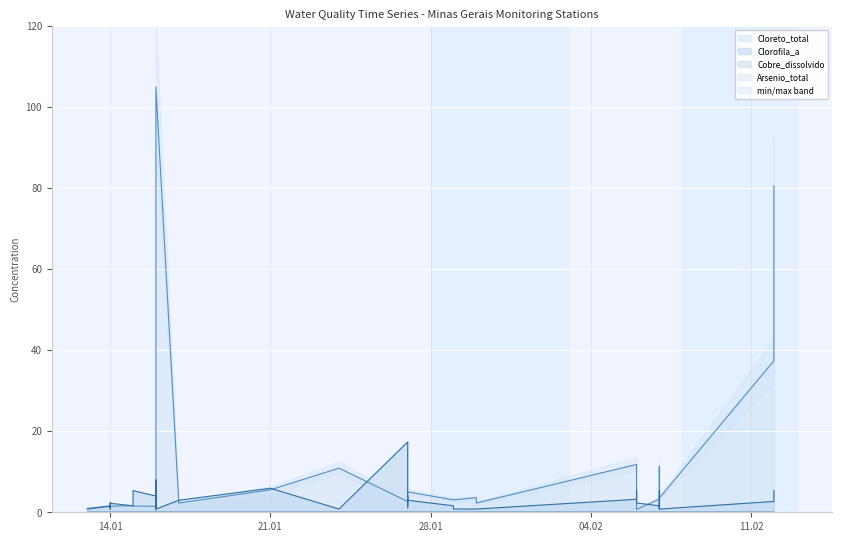

Which series changed the most between 2020-01-15 and 2020-02-07?

Cloreto_total